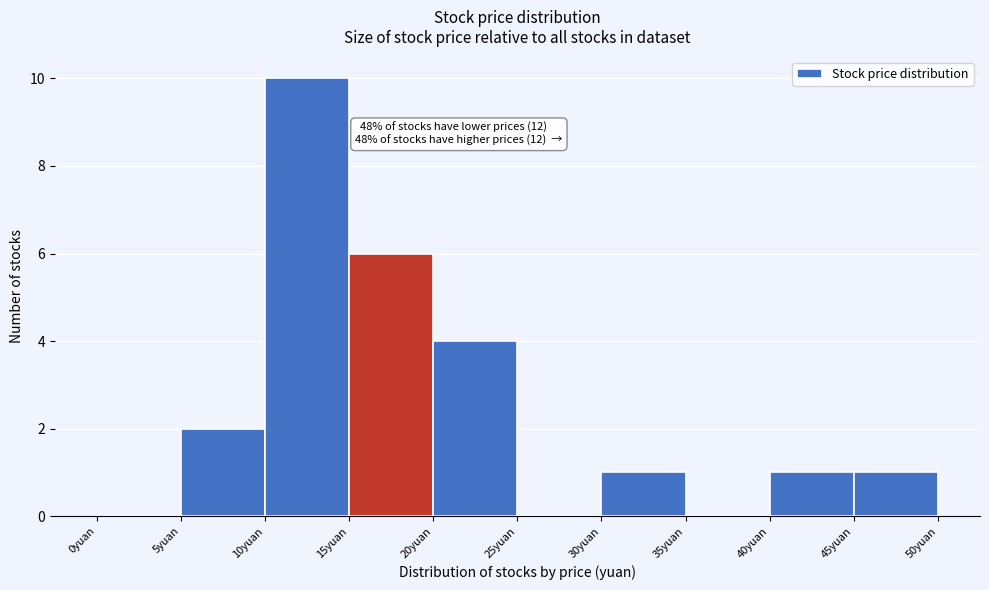

Which range on the x-axis has the tallest bar?

10 to 15